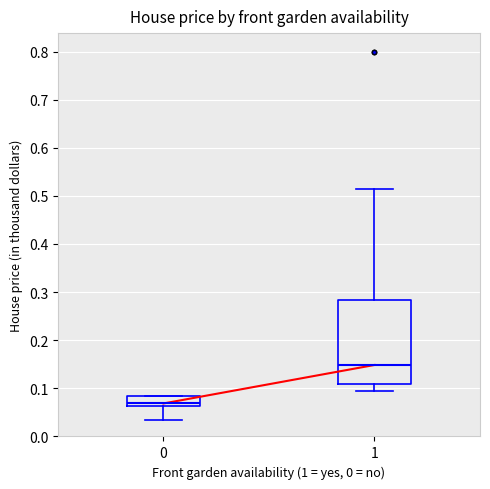

Which box's median line is the lowest?

0